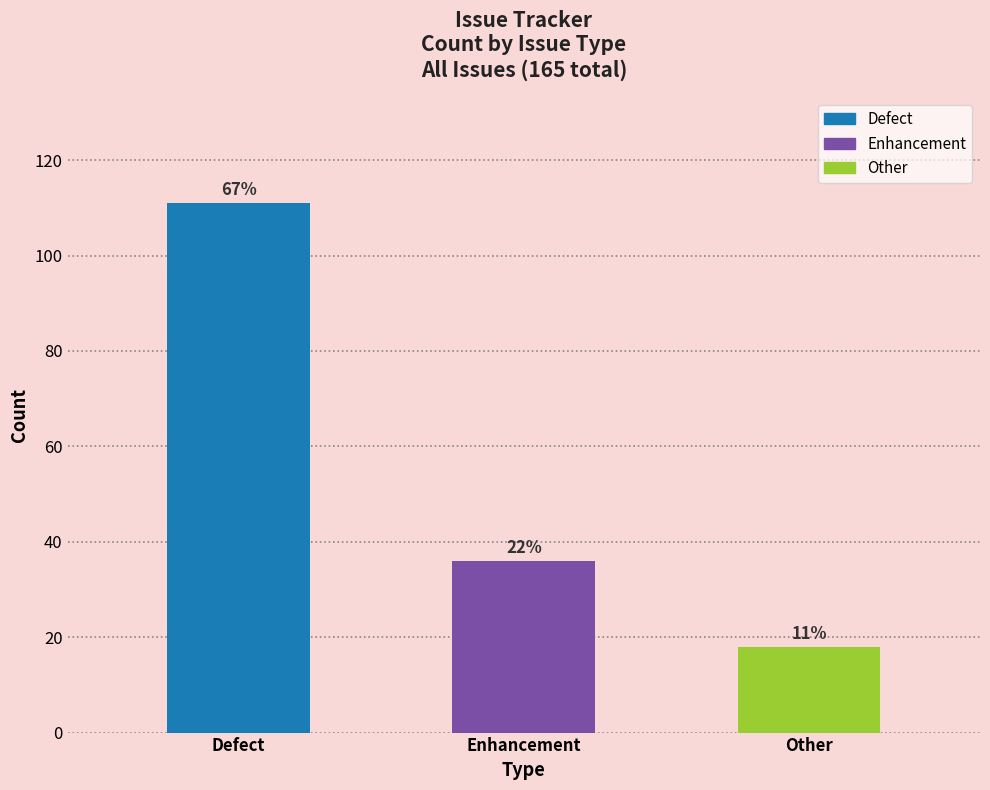

Are the bars horizontal?

No